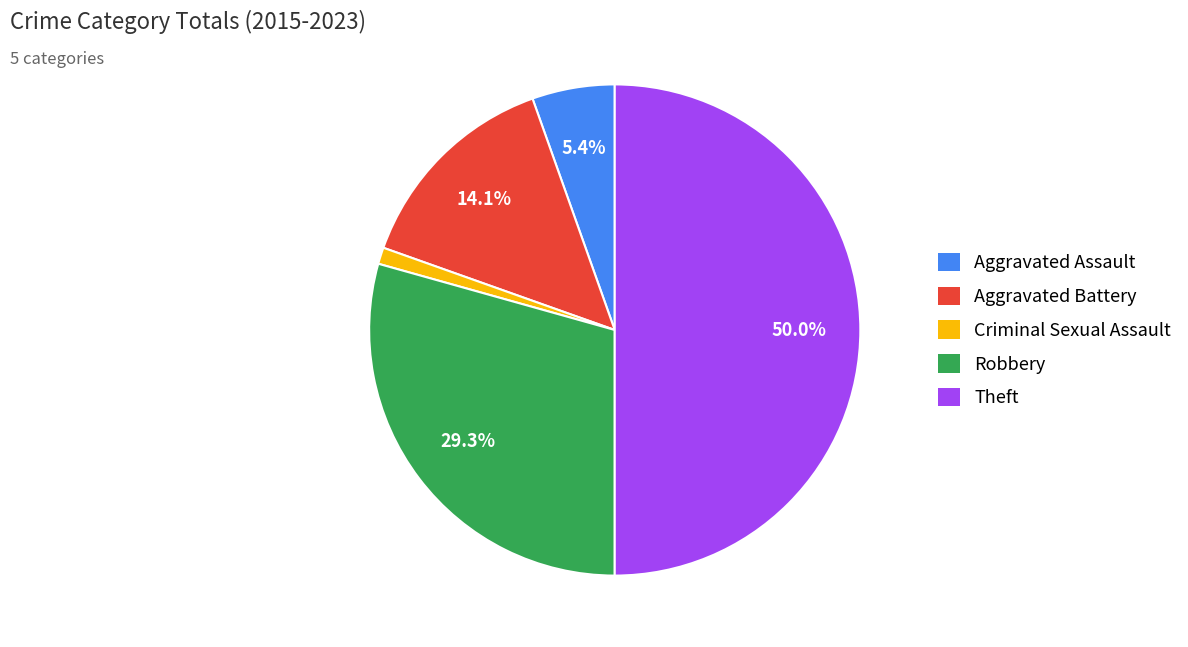

Rank the categories by value from lowest to highest.

Criminal Sexual Assault, Aggravated Assault, Aggravated Battery, Robbery, Theft